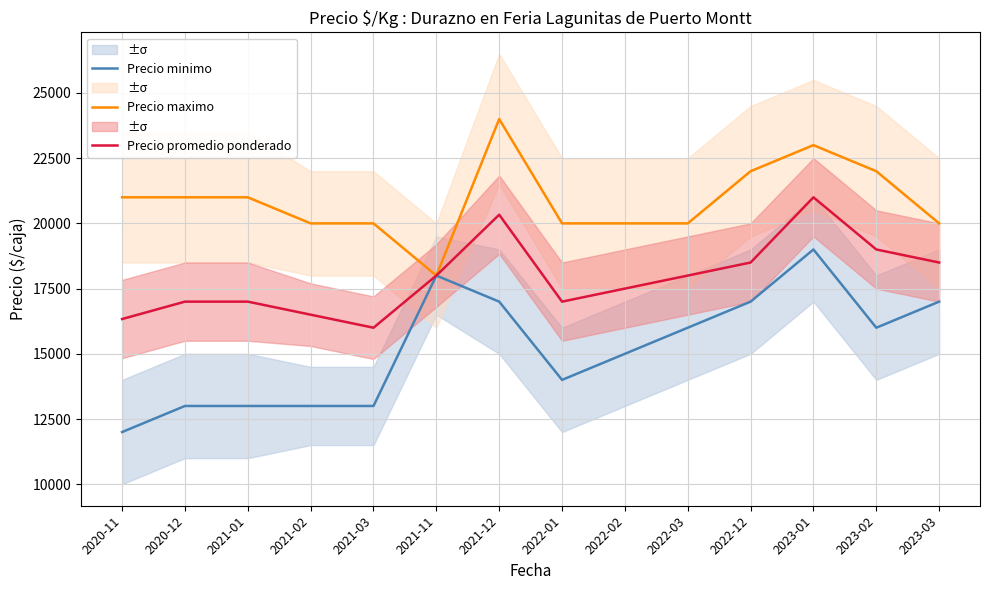

Where is Precio promedio ponderado nearest to the value 18500?

2022-12